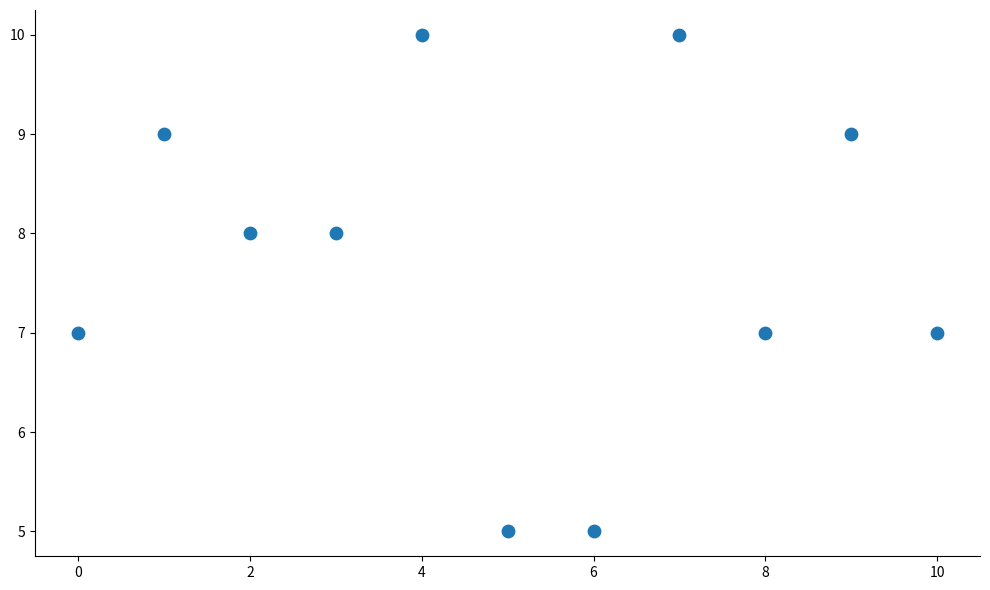

What is the range of Y values (max minus min)?

5